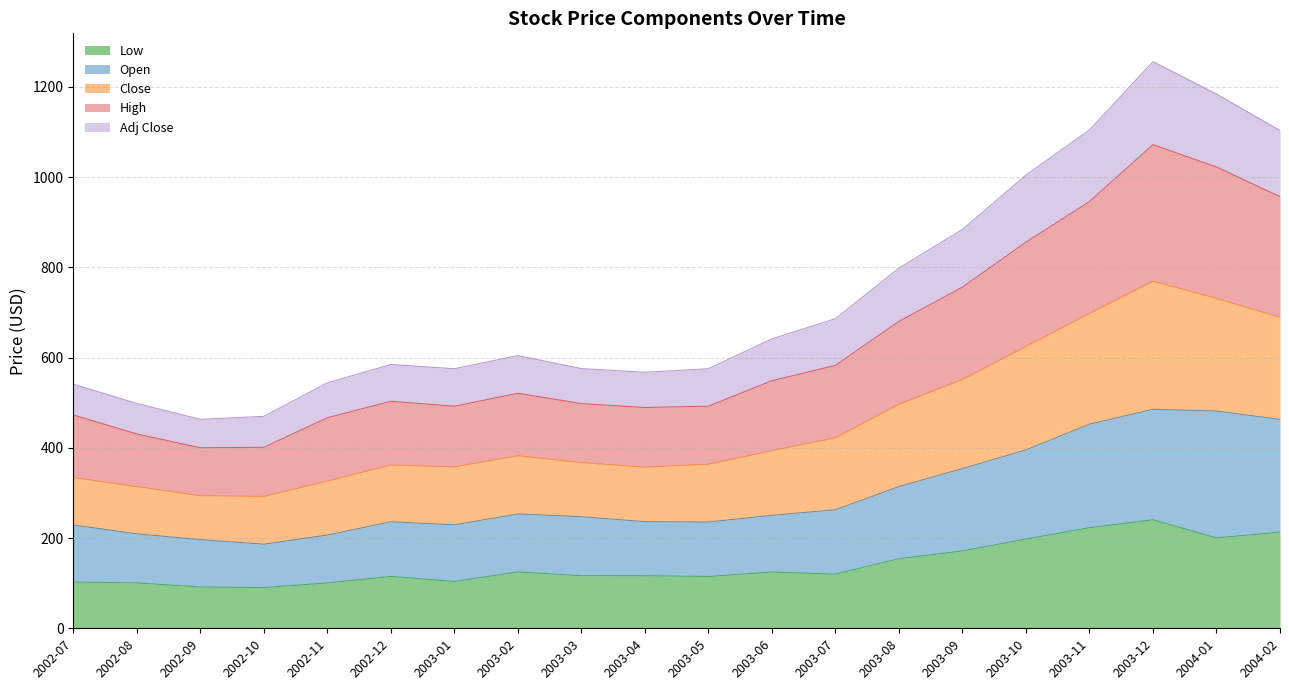

What are all the series names shown in the legend?

Low, Open, Close, High, Adj Close